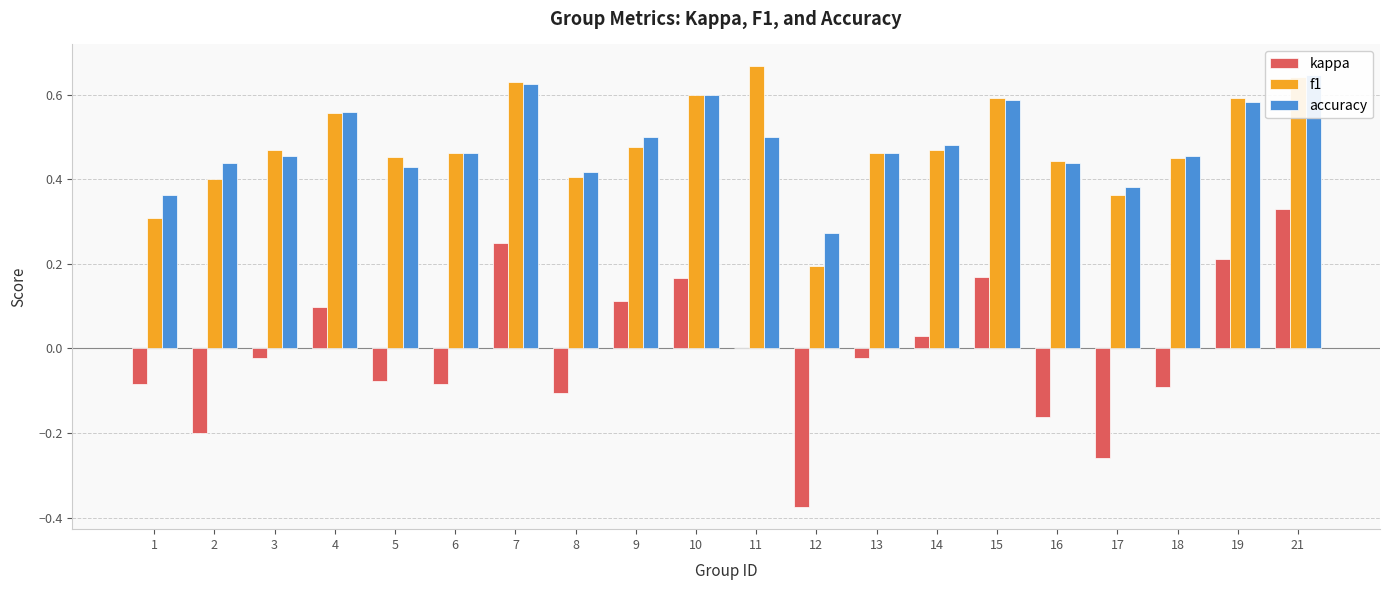

True or false: f1 has a value of 0.6 at 7.

True